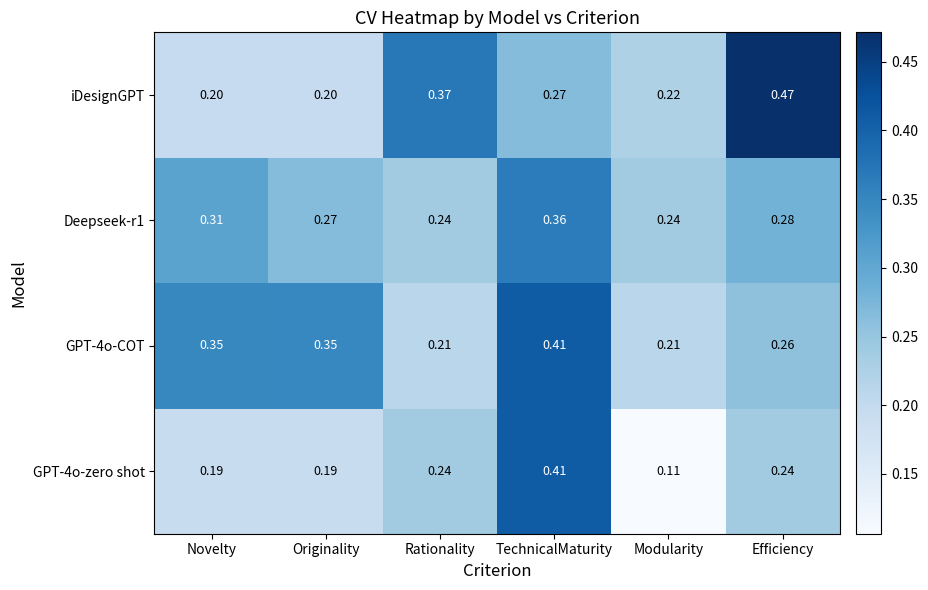

Which label corresponds to the largest value in the chart?

Efficiency